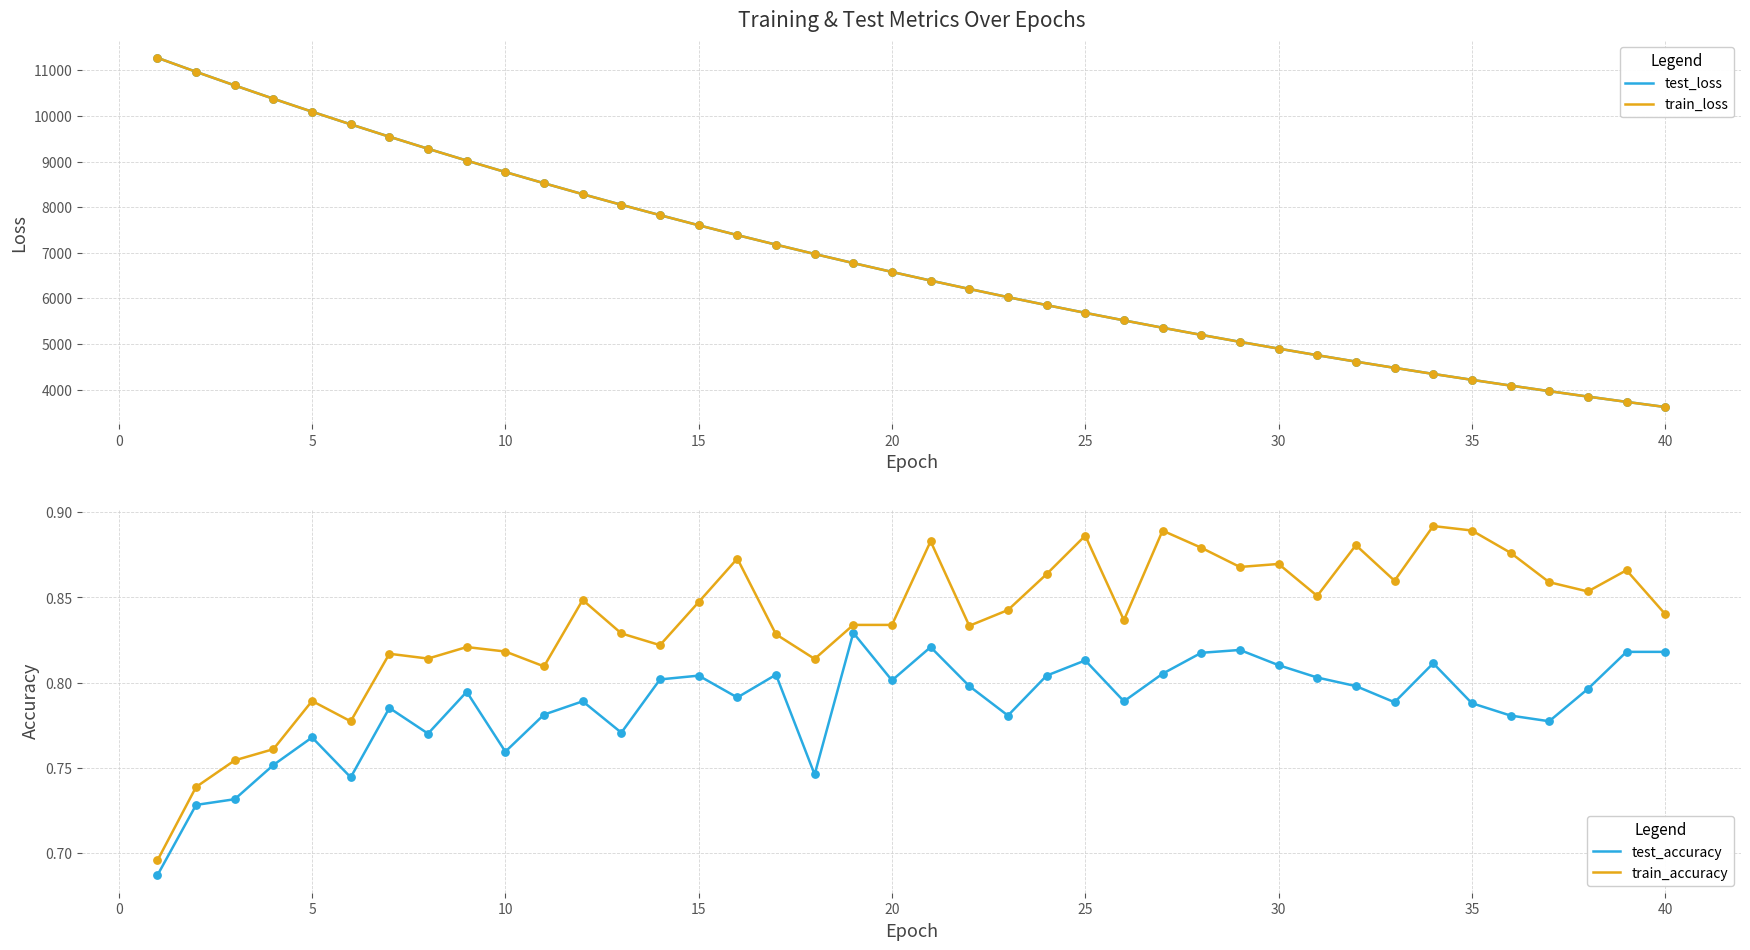

True or false: test_accuracy and train_accuracy intersect in this chart.

False